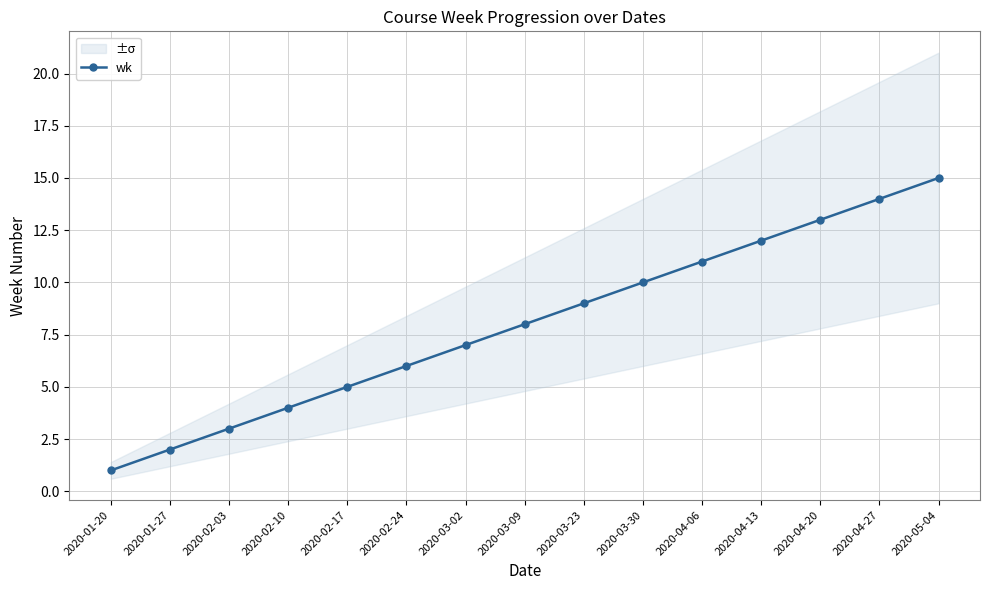

True or false: there are more than 1 points higher than both neighbors.

False